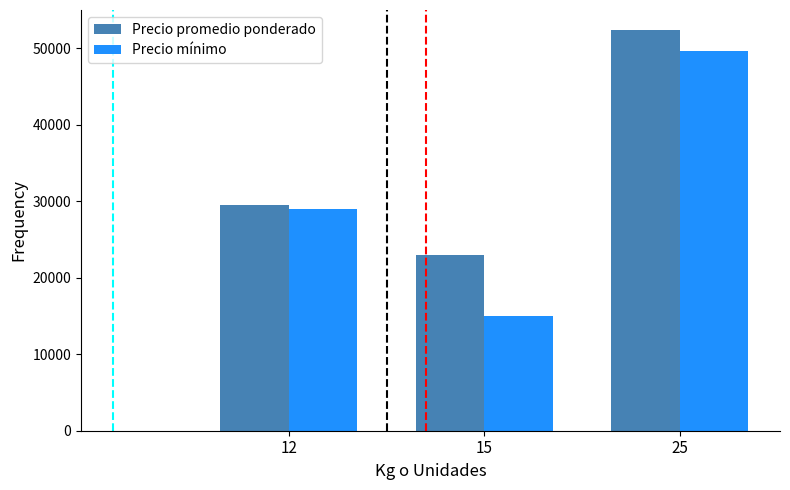

Is it true that Precio promedio ponderado equals 29562 at 12?

True